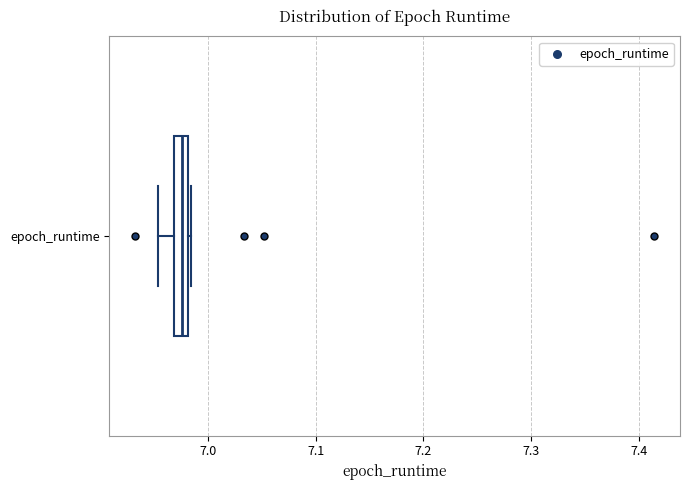

Where is the right edge of the box for epoch_runtime on the x-axis? The values are not printed on the chart, so give them approximately, as read against the axis.

6.98